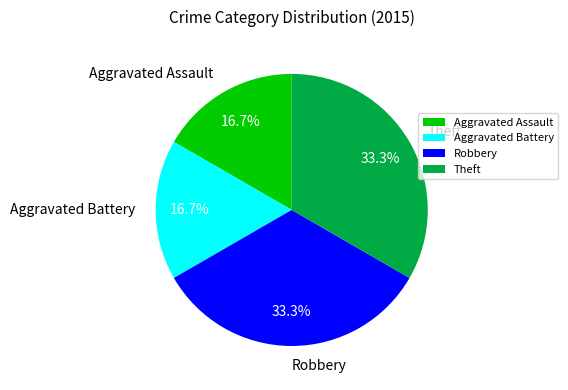

How many slices are in this pie chart?

4